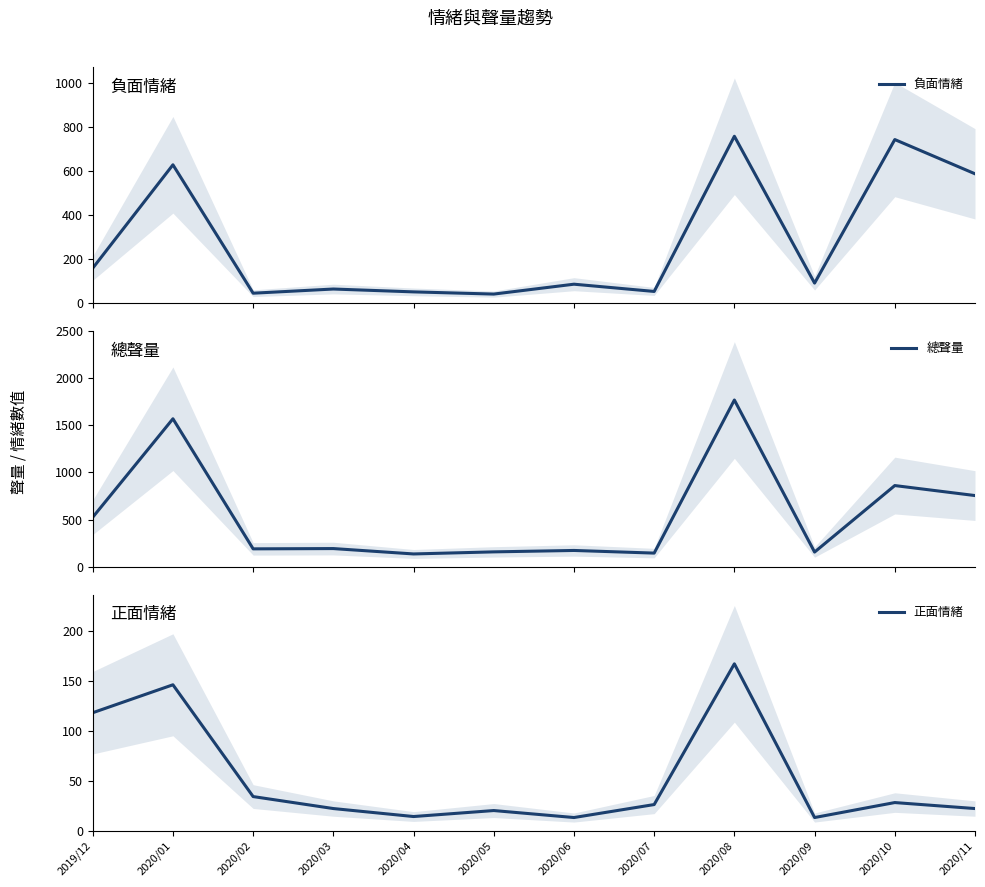

What is the minimum value shown in the chart?

13